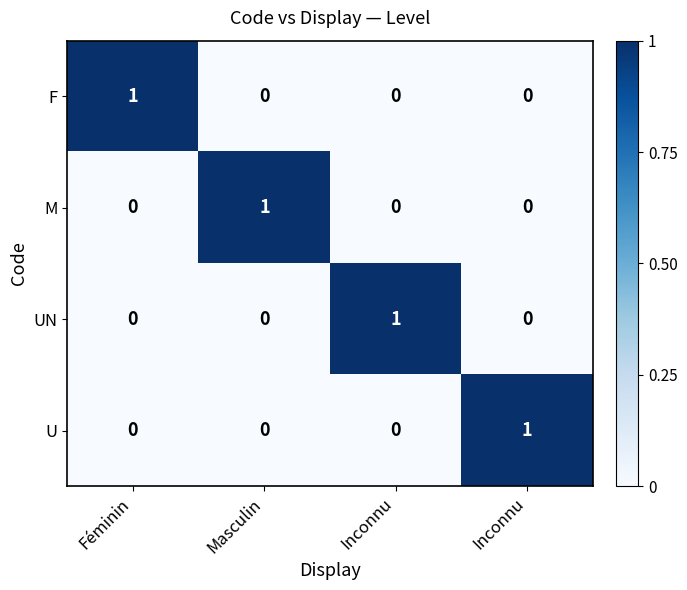

What is the spread (max minus min) of values at Inconnu?

1